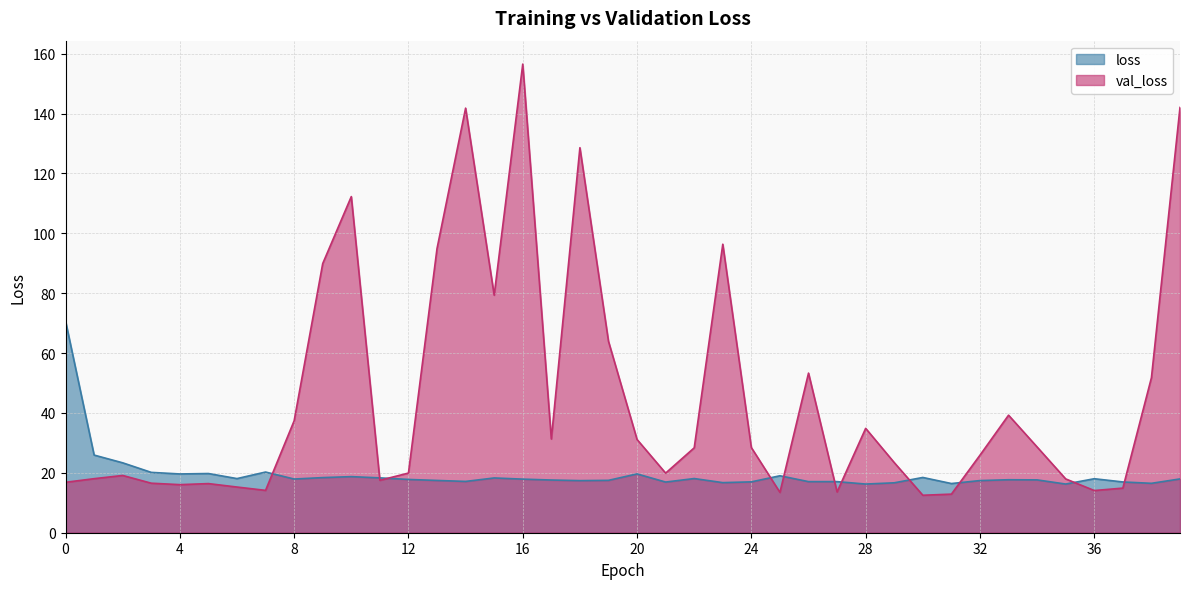

Where is the first local minimum for loss?

4